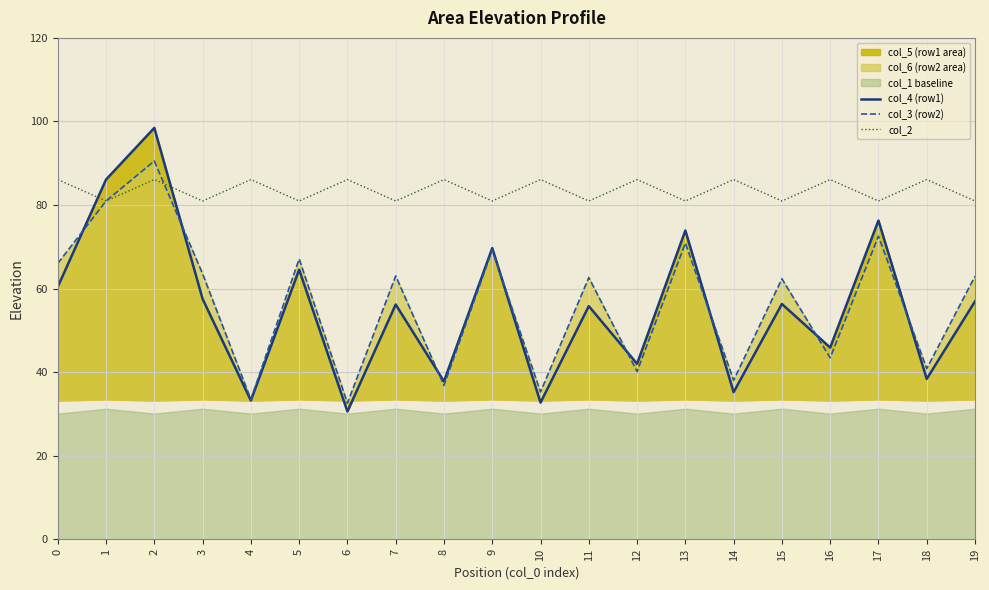

What is the sum of all col_3 (row2) values?

1132.6